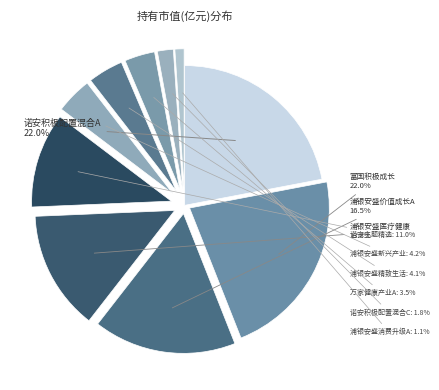

Count the number of slices in the pie.

10